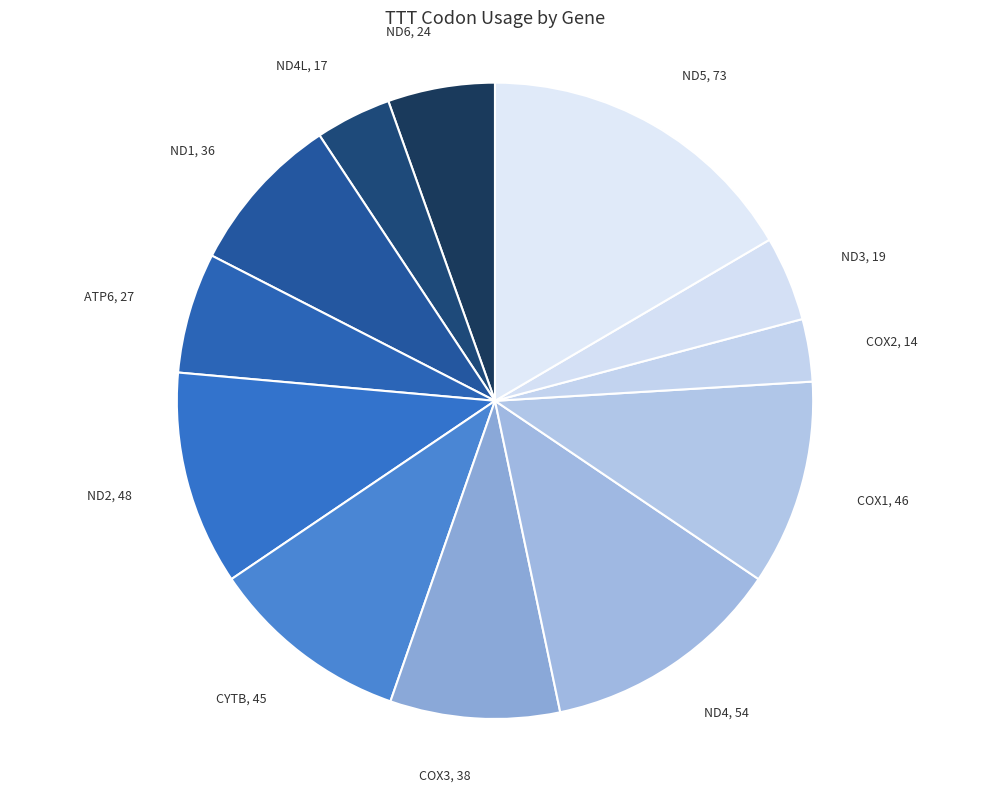

What is the smallest slice in the pie chart?

COX2